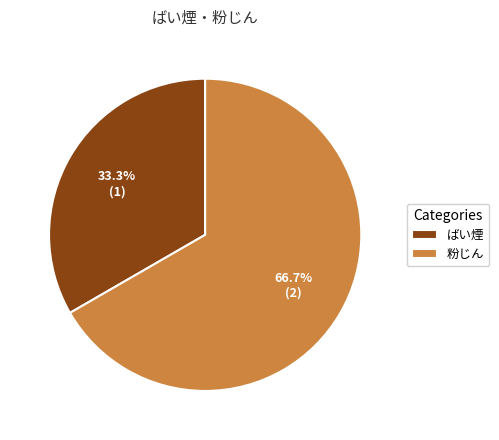

How many segments does this pie chart have?

2